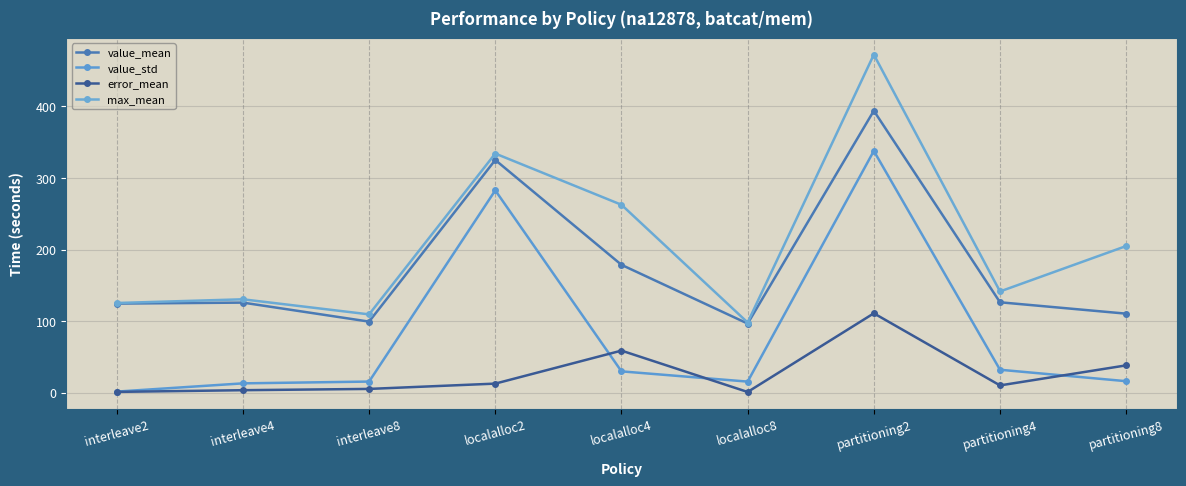

Is this an area chart (filled region under the line)?

No